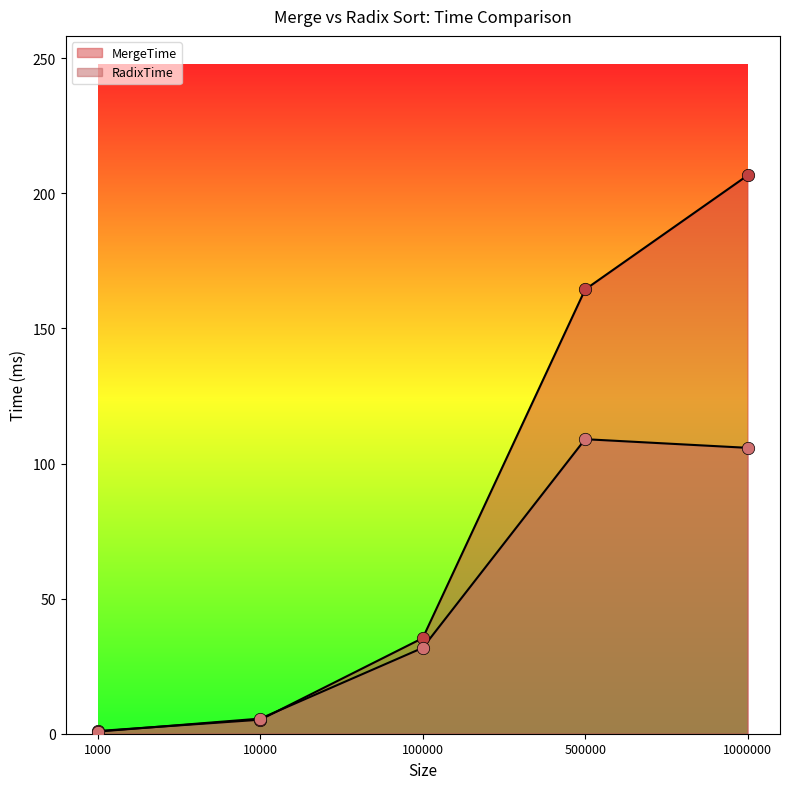

What are all the series names shown in the legend?

MergeTime, RadixTime